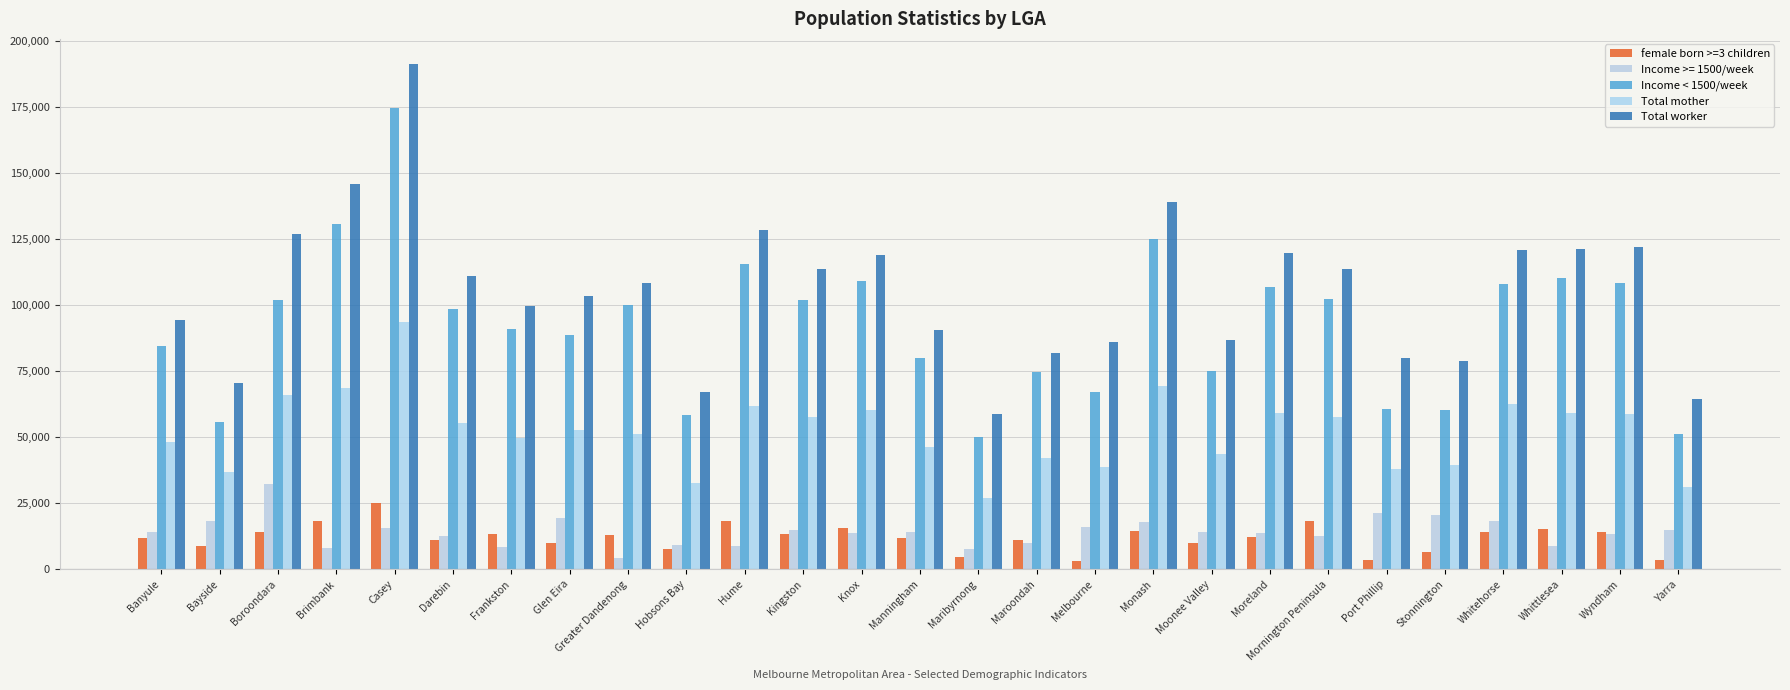

Rank the series by their maximum value, from highest to lowest.

Total worker, Income < 1500/week, Total mother, Income >= 1500/week, female born >=3 children